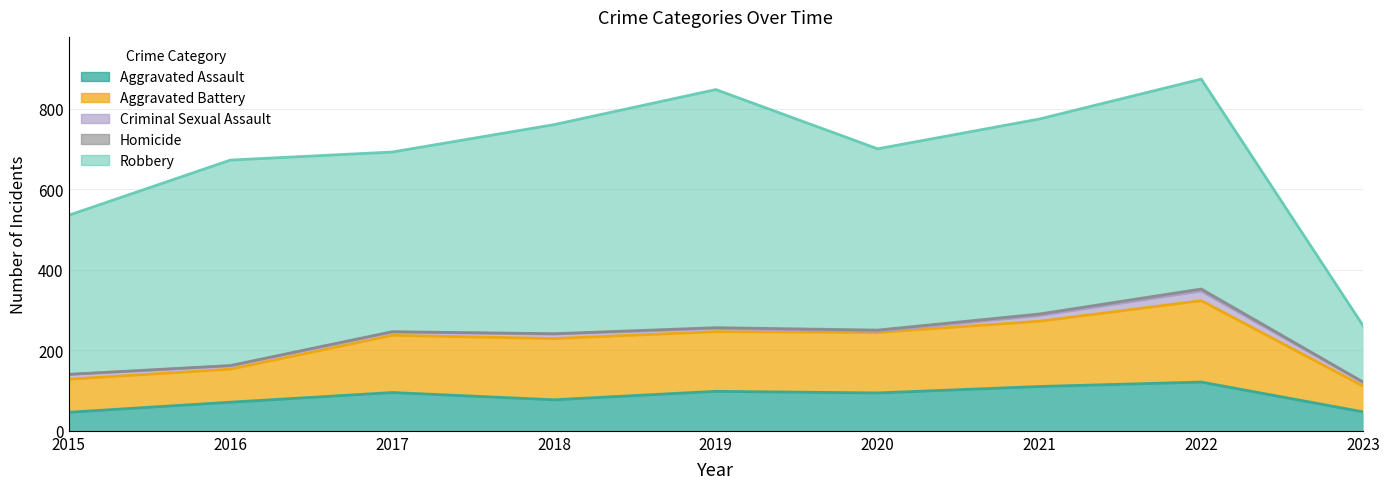

Reading left to right, what are all the values shown in this chart?

Aggravated Assault: 46	71	95	77	98	94	110	121	47
Aggravated Battery: 82	82	142	152	148	150	162	202	64
Criminal Sexual Assault: 12	8	8	11	8	3	14	24	9
Homicide: 0	1	1	1	2	3	4	5	1
Robbery: 395	510	446	519	591	450	484	521	140